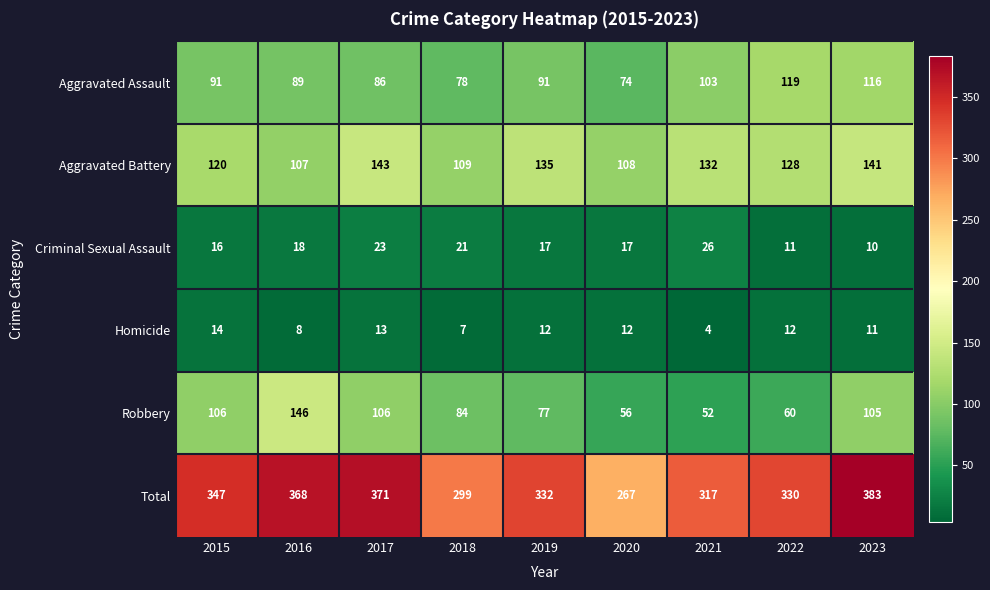

What is the difference between the Total values at 2017 and 2022?

41